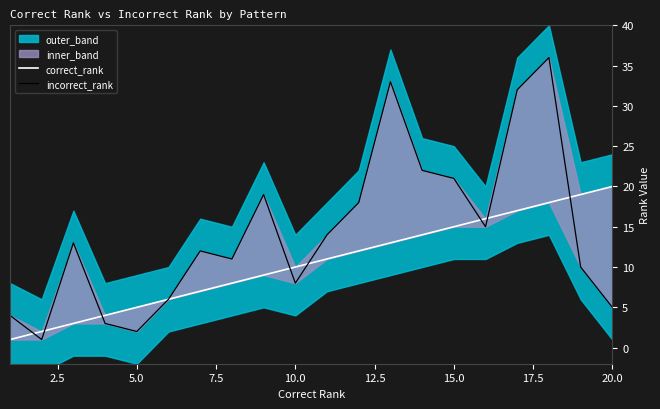

What is the minimum value for incorrect_rank?

1